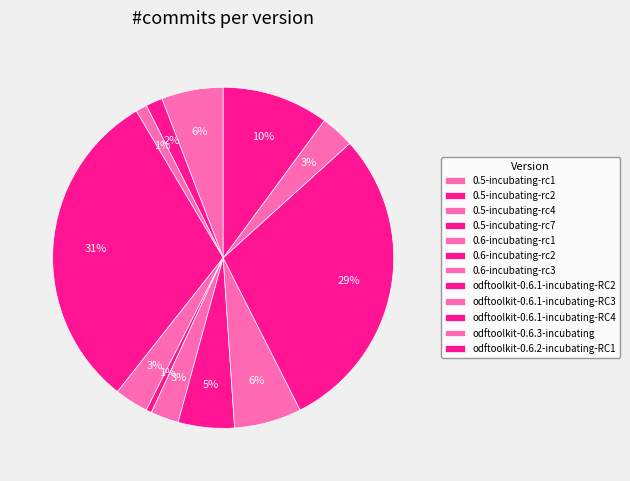

How many segments does this pie chart have?

12